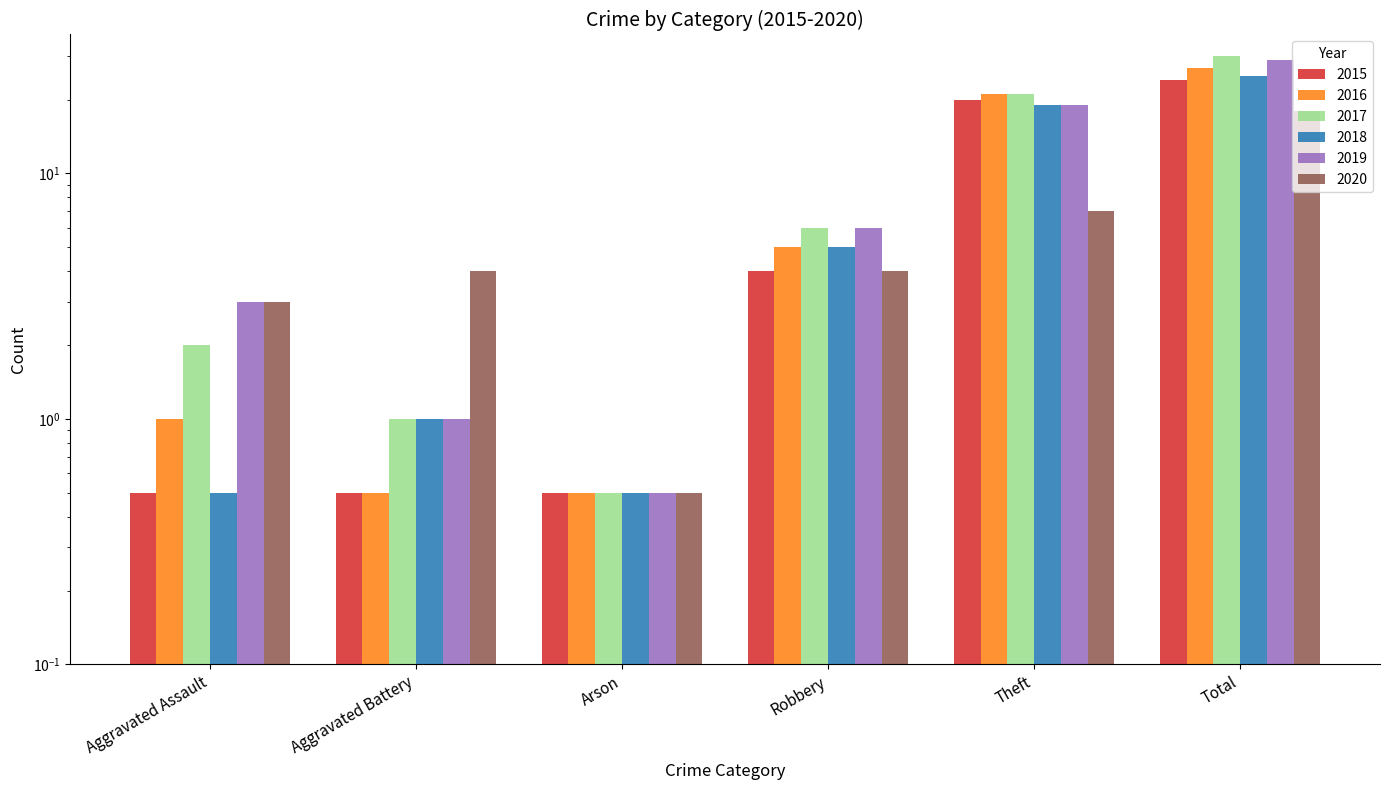

What is the maximum value for 2018?

25.0